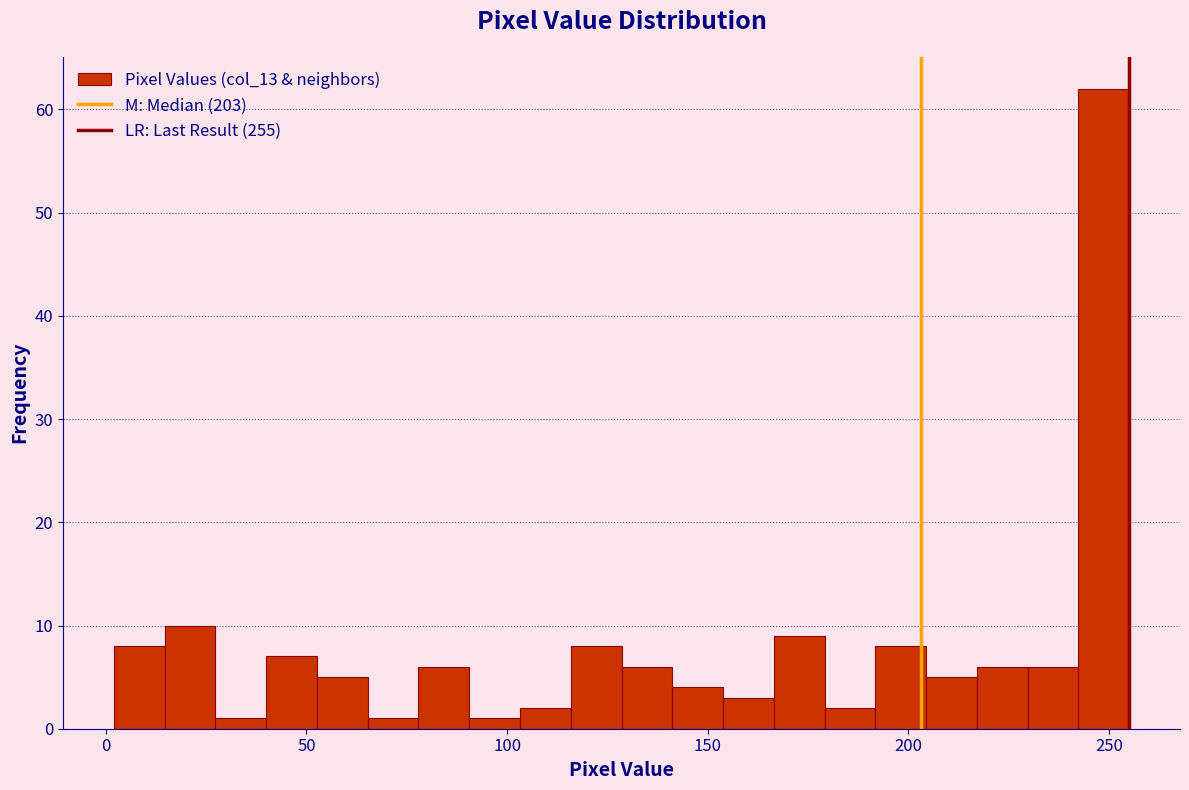

Around what value on the x-axis is the tallest bar? Give the approximate position of its centre, as read against the axis.

250